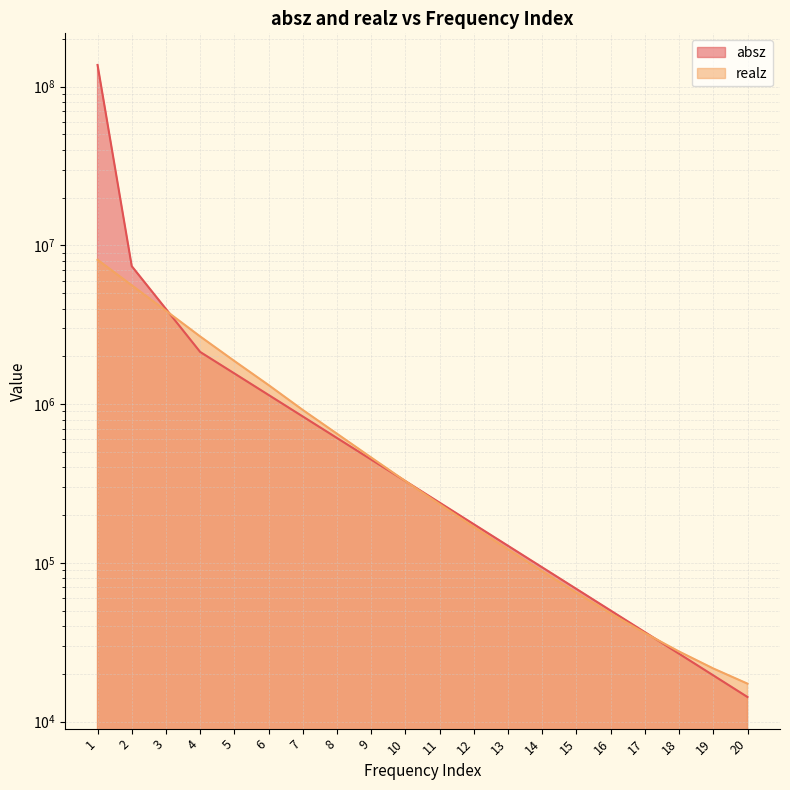

At which label does realz first exceed 327398?

1